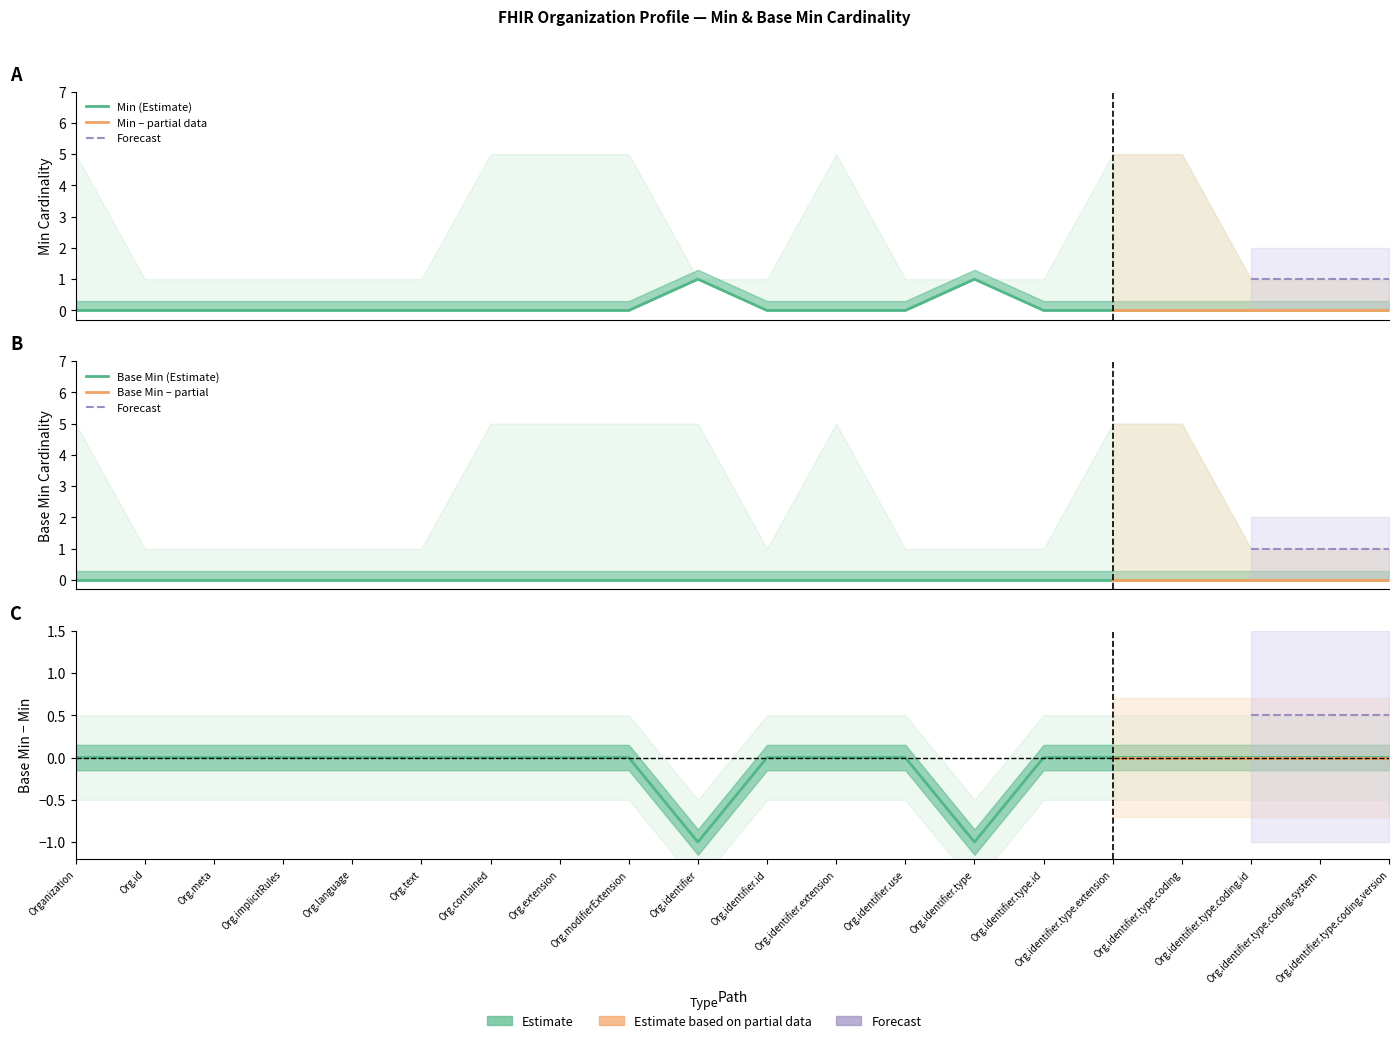

Count the values in the range 0 to 1.

20